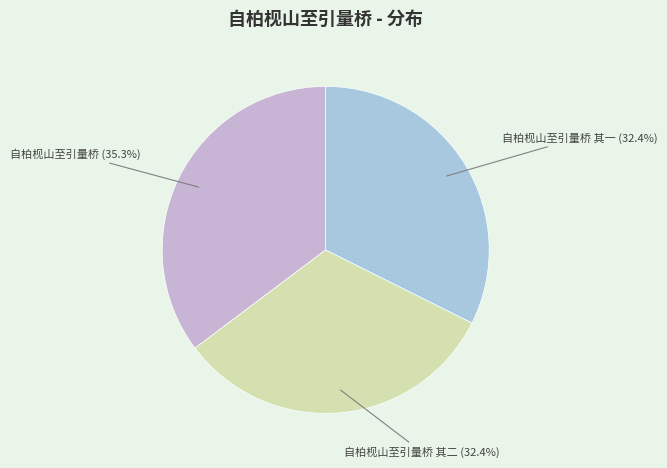

The 自柏枧山至引量桥 slice represents 35% of the pie. True or false?

True